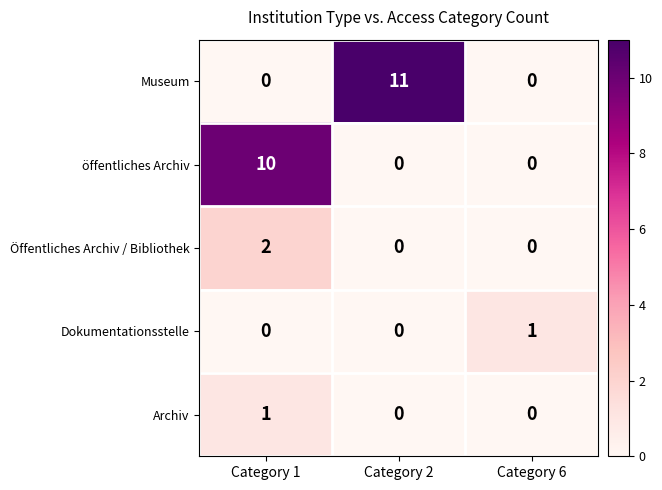

Which category has the highest value across all series?

Category 2